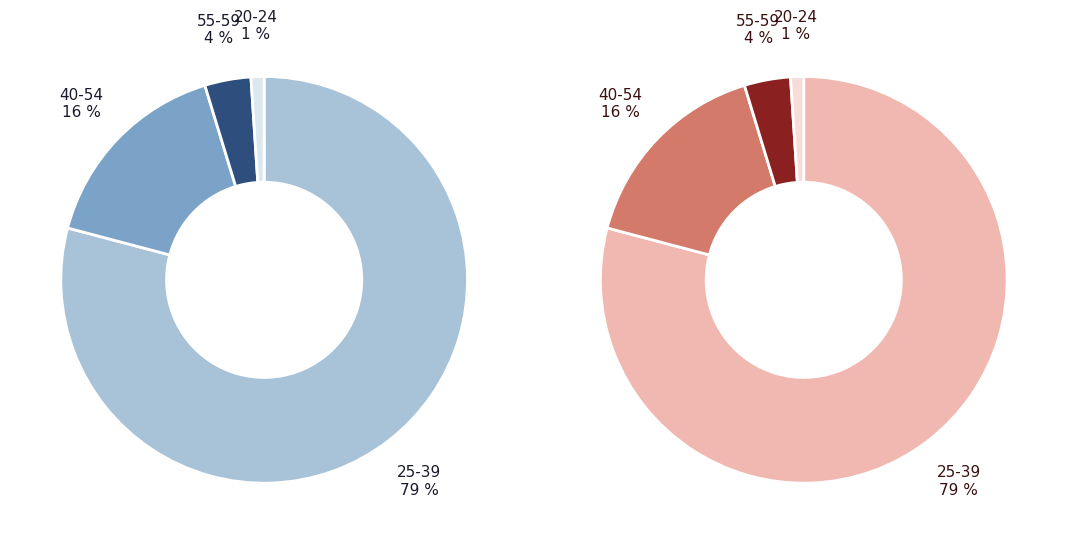

Is there a majority slice in this chart?

Yes